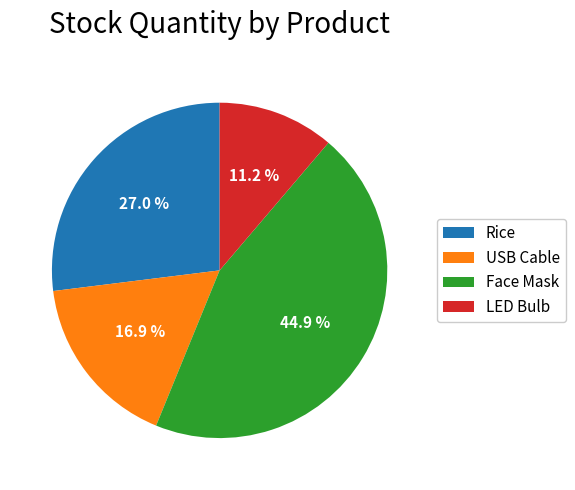

What is the largest slice in the pie chart?

Face Mask